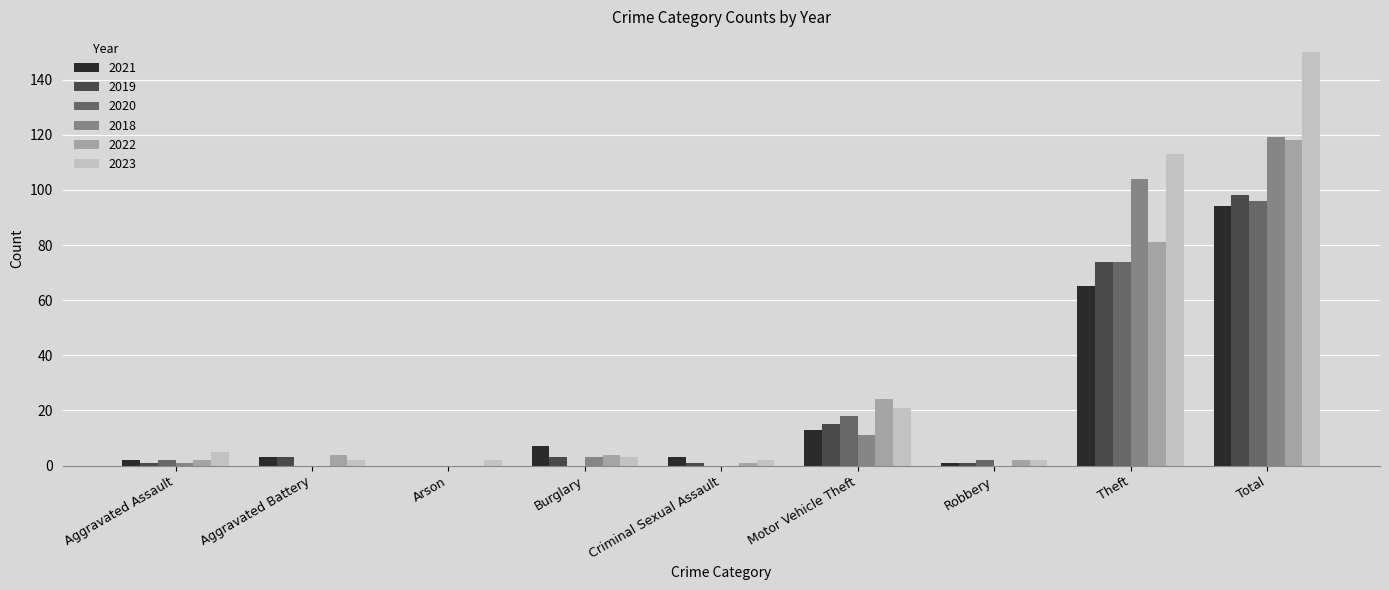

At which category is the sum across all series the highest?

Total